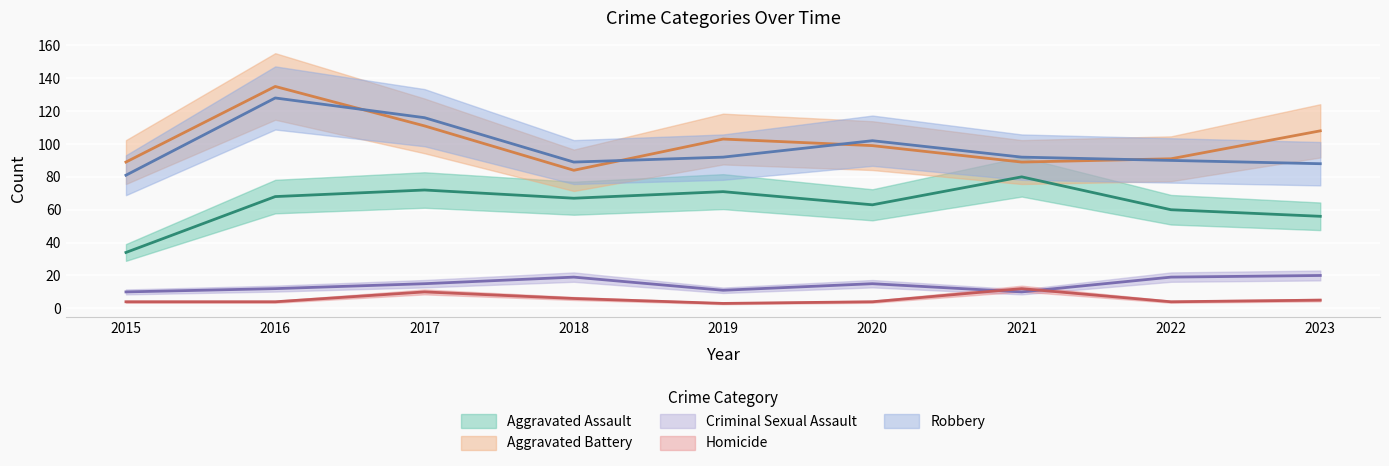

At which label does Aggravated Battery first exceed 99?

2016